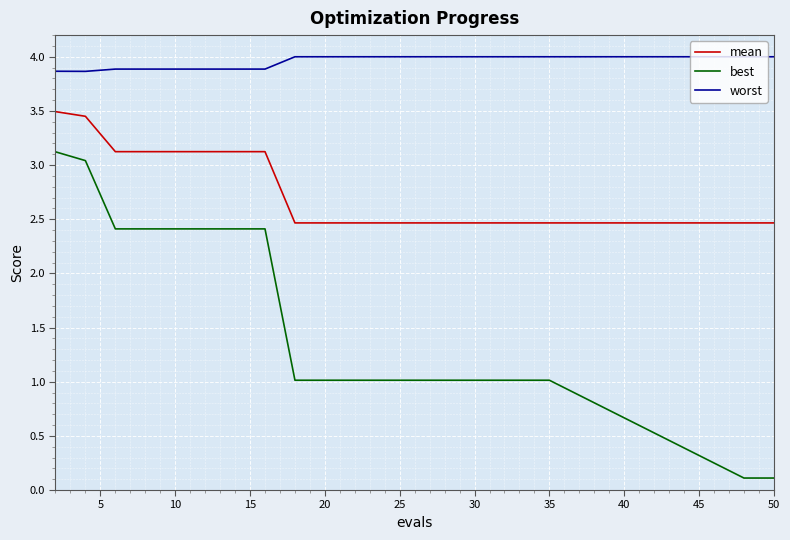

What is the lowest value of the mean series?

2.5